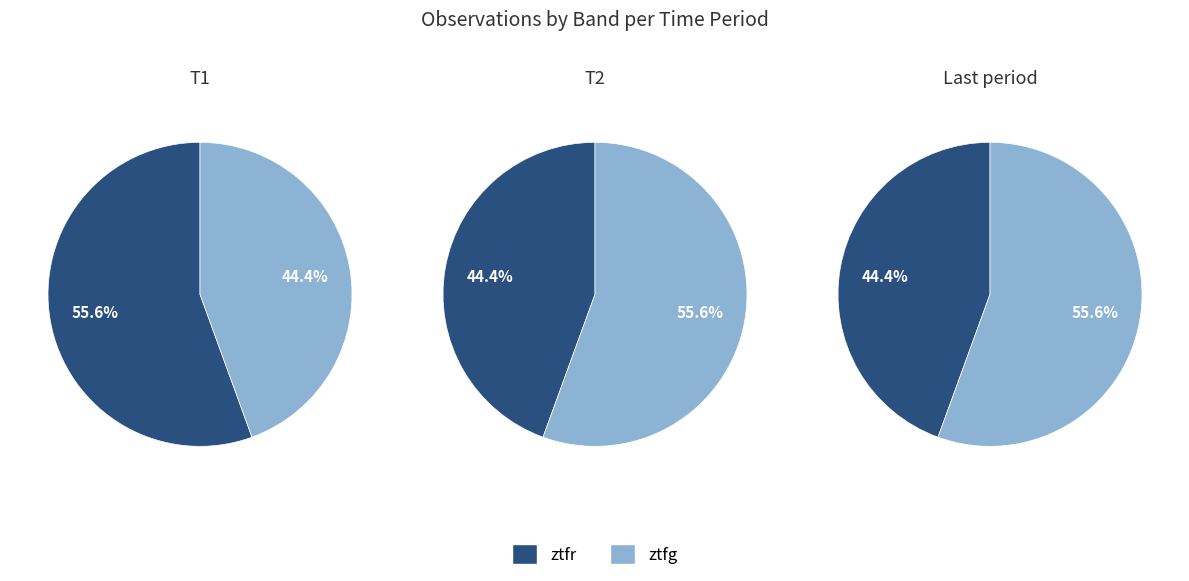

Does ztfr represent more than half of the total?

Yes